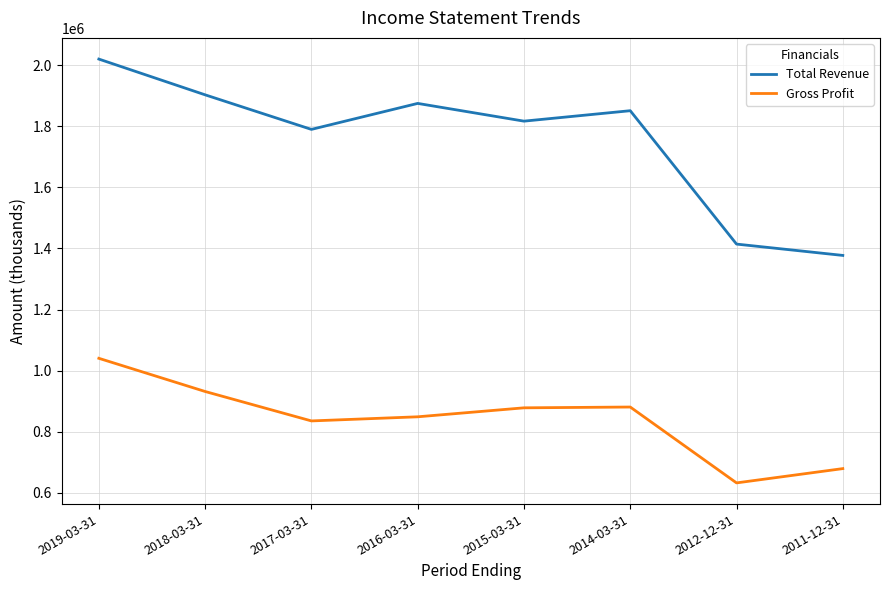

What is the difference between the second highest and second lowest values in the Gross Profit series?

252600